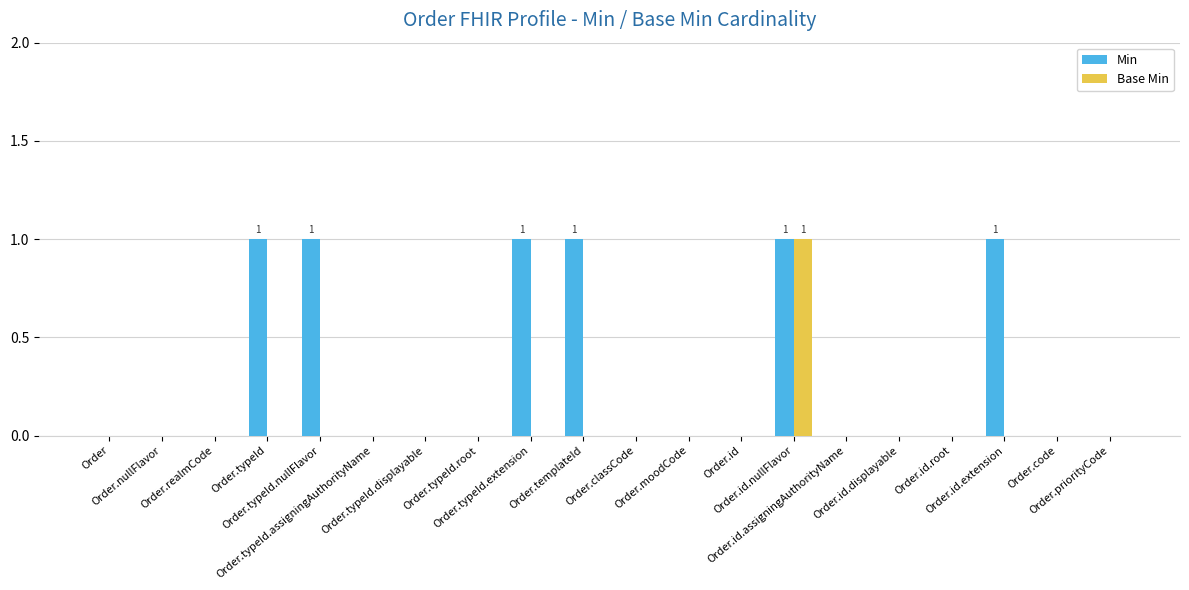

What is the total value across all series at Order.typeId.nullFlavor?

1